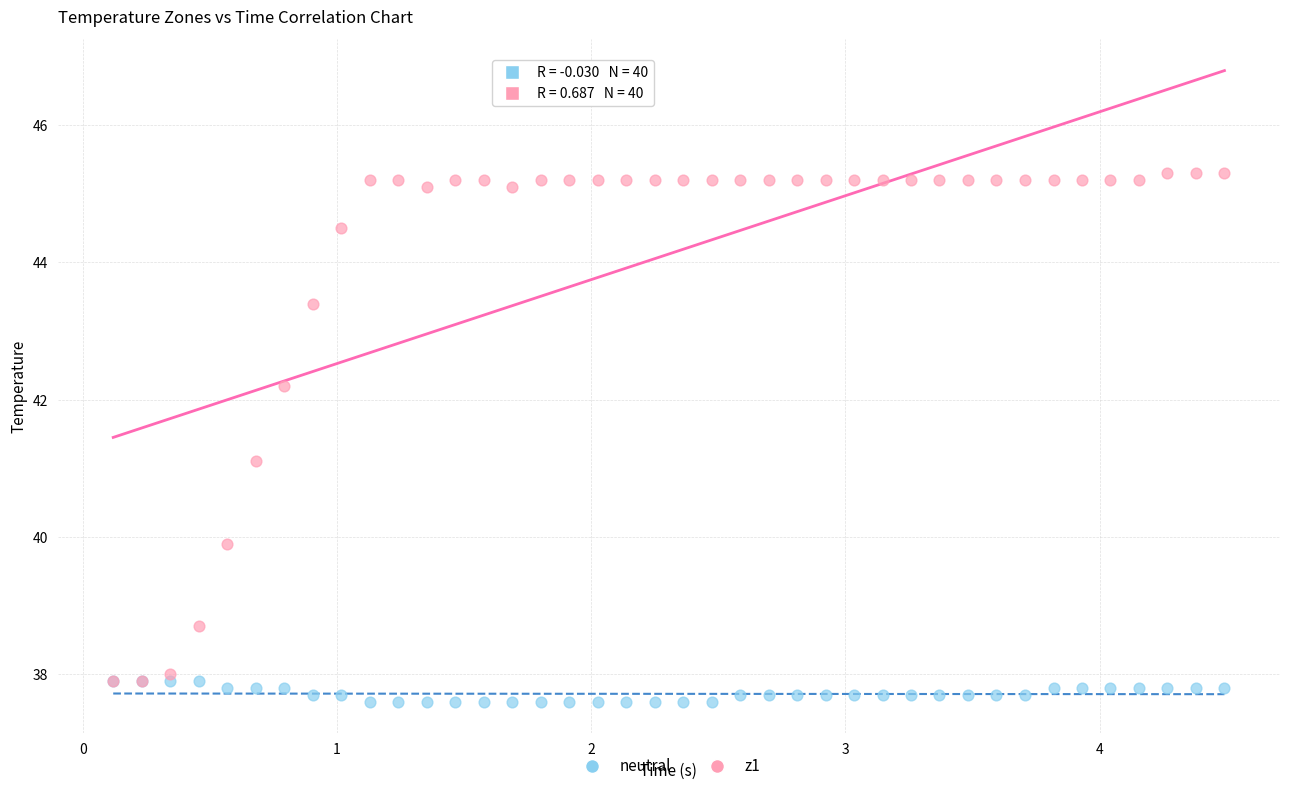

Which series reaches the maximum Y coordinate?

z1